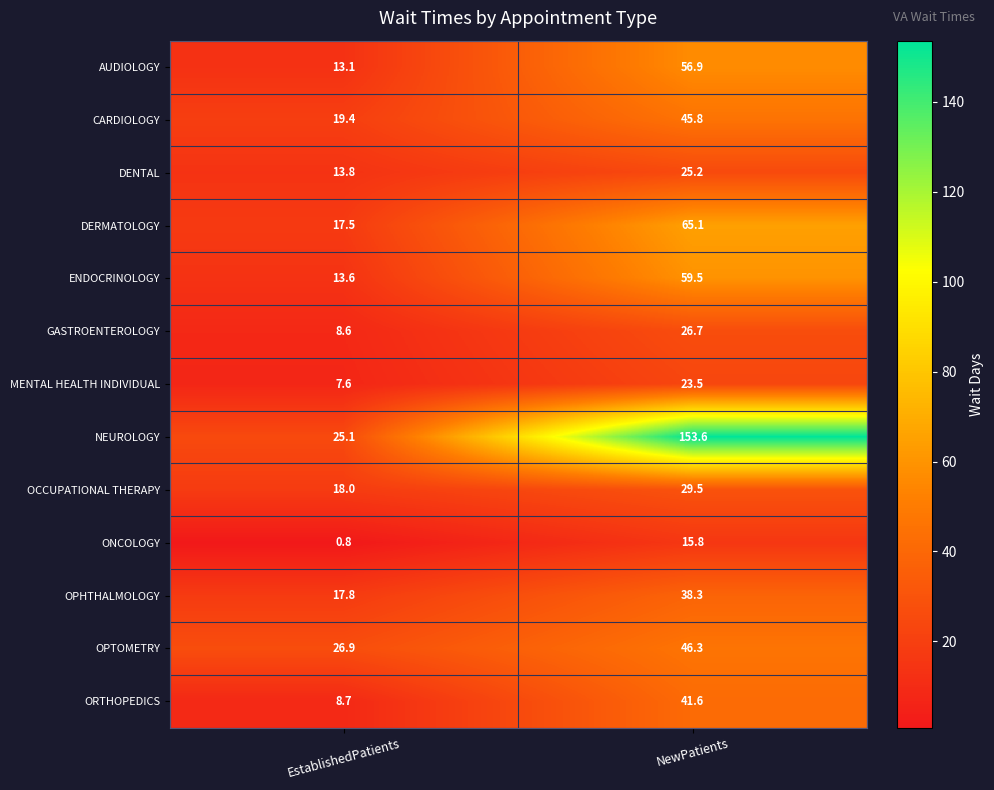

What is the sum of the AUDIOLOGY values at NewPatients and EstablishedPatients?

70.0